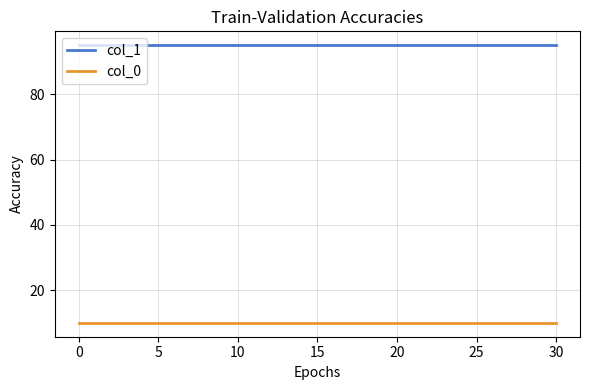

What is the maximum value shown in the chart?

95